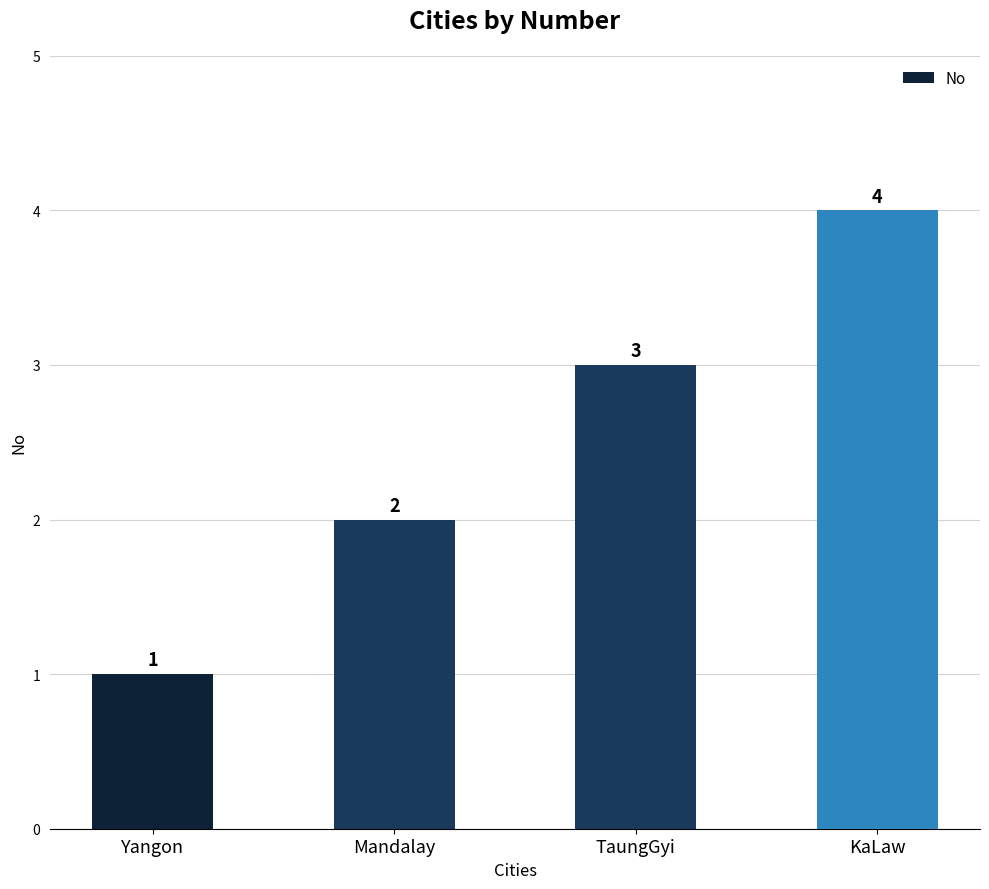

The value at KaLaw is 4. True or false?

True